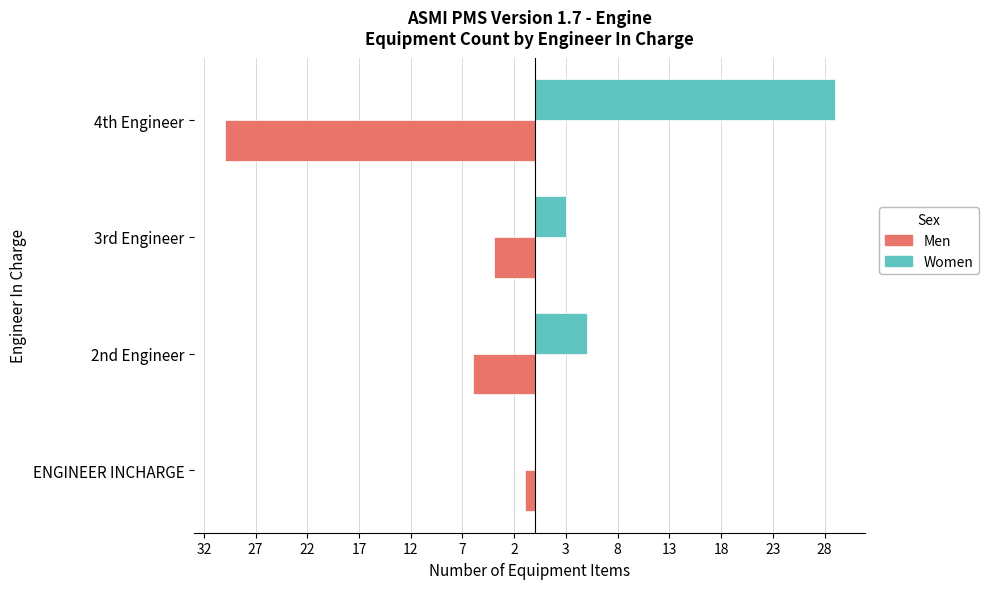

Which series has the widest spread of values?

Men